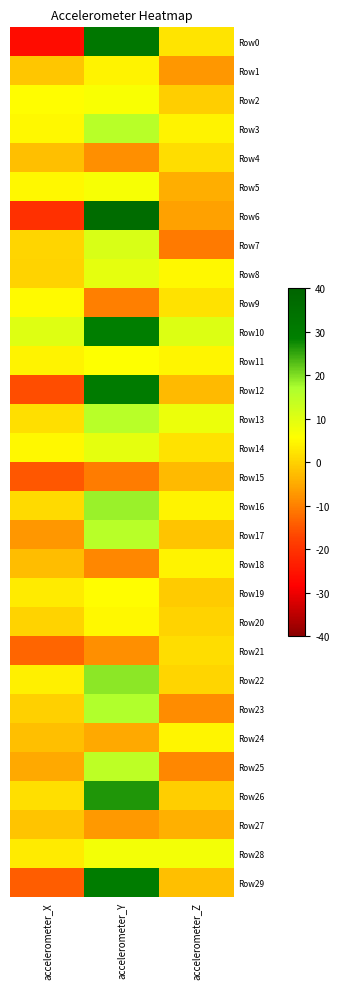

Reading left to right, extract all data points from this chart.

Row0: accelerometer_X=-26.5	accelerometer_Y=32.0	accelerometer_Z=2.4
Row1: accelerometer_X=-1.3	accelerometer_Y=4.2	accelerometer_Z=-7.3
Row2: accelerometer_X=5.4	accelerometer_Y=6.5	accelerometer_Z=-0.4
Row3: accelerometer_X=4.8	accelerometer_Y=15.4	accelerometer_Z=4.1
Row4: accelerometer_X=-2.4	accelerometer_Y=-8.3	accelerometer_Z=1.4
Row5: accelerometer_X=4.9	accelerometer_Y=6.8	accelerometer_Z=-4.6
Row6: accelerometer_X=-20.6	accelerometer_Y=36.5	accelerometer_Z=-6.0
Row7: accelerometer_X=0.4	accelerometer_Y=11.1	accelerometer_Z=-10.8
Row8: accelerometer_X=0.2	accelerometer_Y=9.1	accelerometer_Z=4.8
Row9: accelerometer_X=5.3	accelerometer_Y=-10.2	accelerometer_Z=2.1
Row10: accelerometer_X=10.0	accelerometer_Y=28.9	accelerometer_Z=10.6
Row11: accelerometer_X=4.1	accelerometer_Y=5.6	accelerometer_Z=4.7
Row12: accelerometer_X=-16.2	accelerometer_Y=30.3	accelerometer_Z=-3.0
Row13: accelerometer_X=1.8	accelerometer_Y=15.6	accelerometer_Z=8.2
Row14: accelerometer_X=4.9	accelerometer_Y=9.3	accelerometer_Z=1.9
Row15: accelerometer_X=-14.8	accelerometer_Y=-10.3	accelerometer_Z=-3.0
Row16: accelerometer_X=1.1	accelerometer_Y=18.2	accelerometer_Z=4.3
Row17: accelerometer_X=-7.5	accelerometer_Y=15.6	accelerometer_Z=-1.8
Row18: accelerometer_X=-2.7	accelerometer_Y=-9.3	accelerometer_Z=4.3
Row19: accelerometer_X=3.2	accelerometer_Y=5.5	accelerometer_Z=-0.9
Row20: accelerometer_X=0.0	accelerometer_Y=5.0	accelerometer_Z=0.1
Row21: accelerometer_X=-13.1	accelerometer_Y=-8.2	accelerometer_Z=1.5
Row22: accelerometer_X=3.9	accelerometer_Y=19.3	accelerometer_Z=0.4
Row23: accelerometer_X=-0.0	accelerometer_Y=16.5	accelerometer_Z=-8.7
Row24: accelerometer_X=-2.3	accelerometer_Y=-5.0	accelerometer_Z=4.5
Row25: accelerometer_X=-5.2	accelerometer_Y=14.9	accelerometer_Z=-9.2
Row26: accelerometer_X=1.7	accelerometer_Y=26.5	accelerometer_Z=-0.4
Row27: accelerometer_X=-1.7	accelerometer_Y=-7.2	accelerometer_Z=-4.3
Row28: accelerometer_X=3.1	accelerometer_Y=7.2	accelerometer_Z=7.4
Row29: accelerometer_X=-14.1	accelerometer_Y=29.9	accelerometer_Z=-2.3